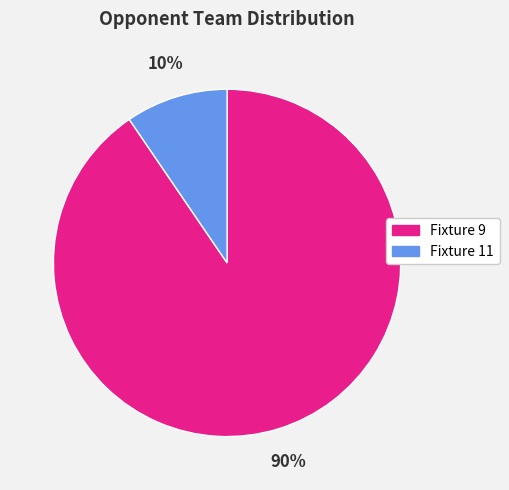

To the nearest percent, what percentage of the pie is Fixture 11?

10%